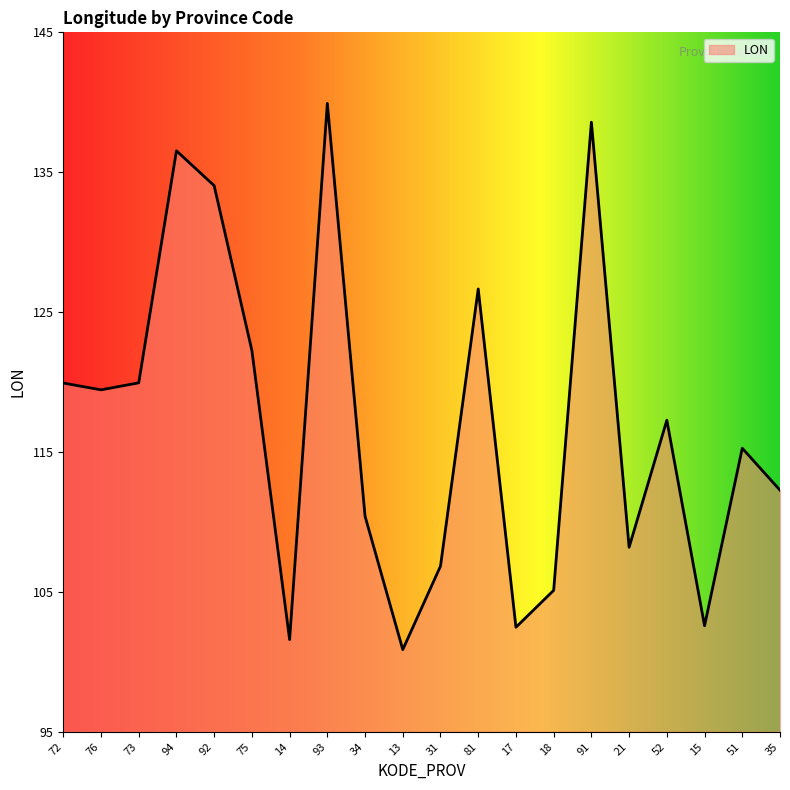

What is the difference between the second highest and second lowest values?

37.0